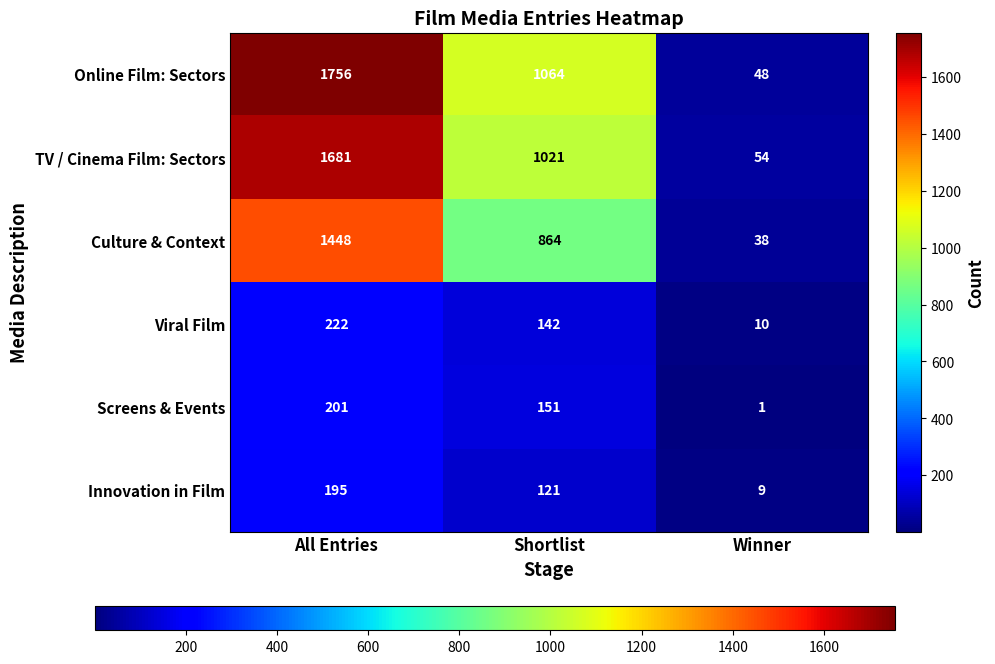

Which label corresponds to the largest value in the chart?

All Entries